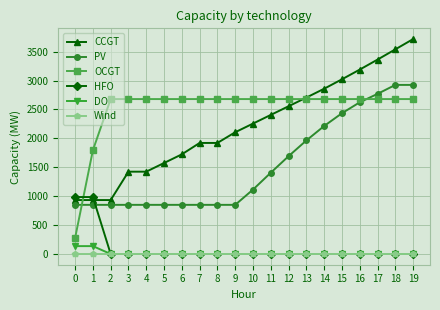

Between 12 and 19, which series saw the biggest shift?

PV